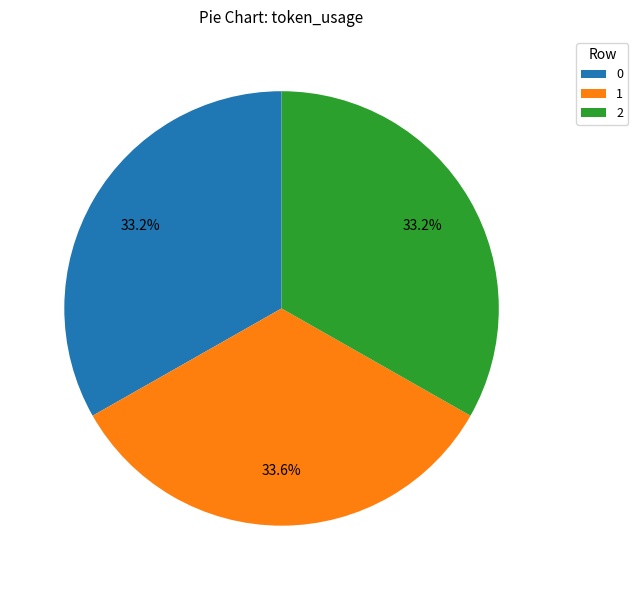

Is it true that 0 is 40% of the pie?

False